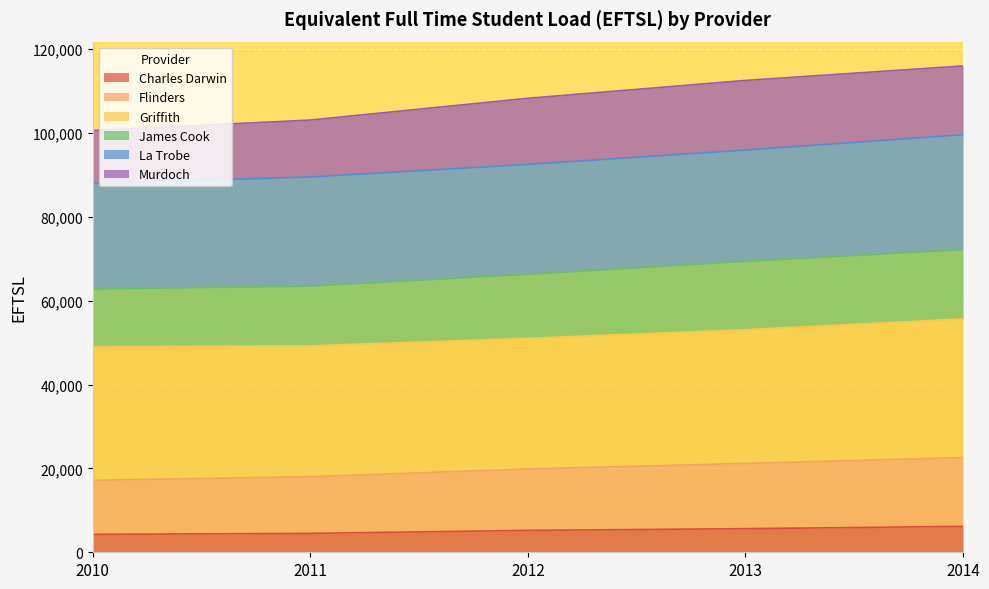

How many lines are shown in the chart?

6